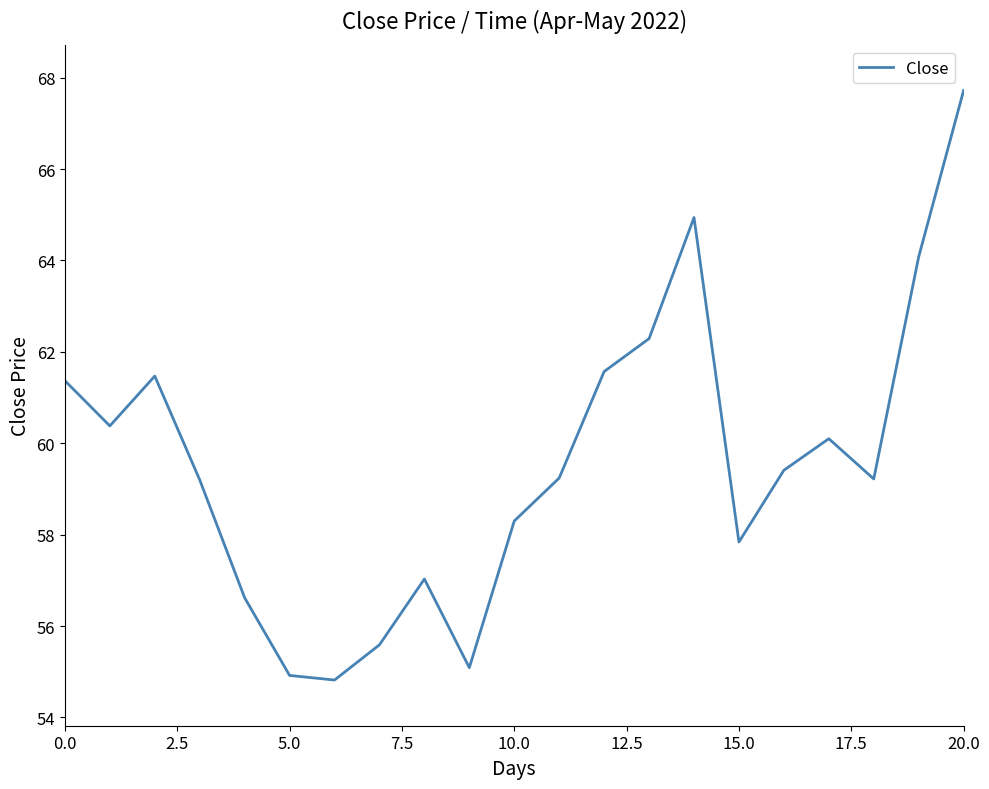

What is the maximum value shown in the chart?

67.7